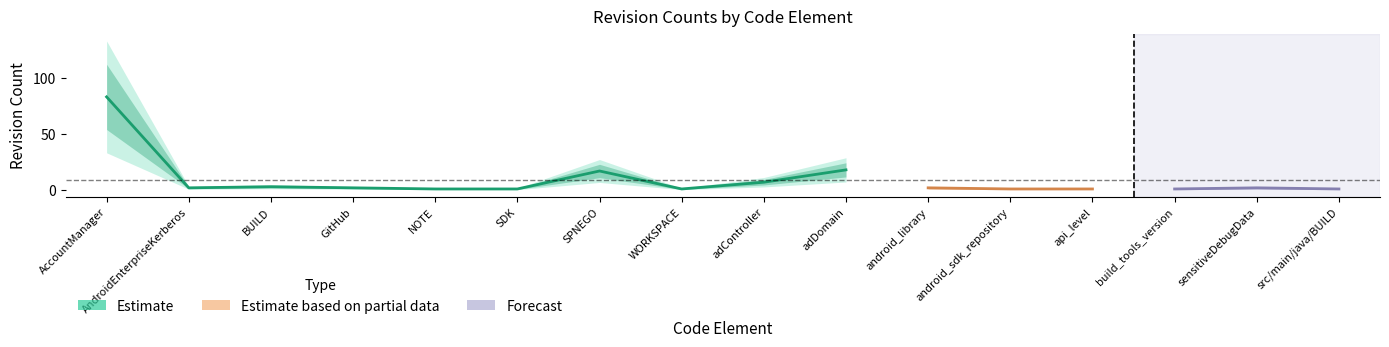

In rev_2, how many points are lower than both neighbors (excluding endpoints)?

2